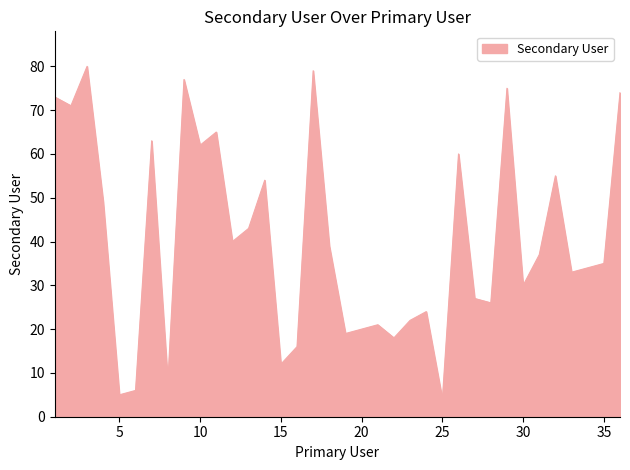

What is the greatest value displayed?

80